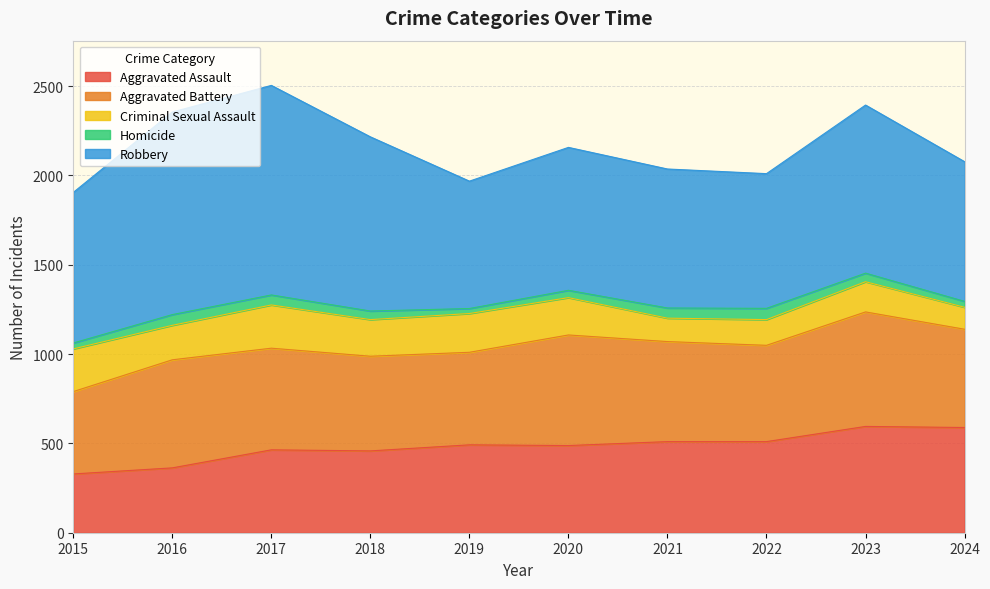

How many data points in Robbery are less than 843?

5